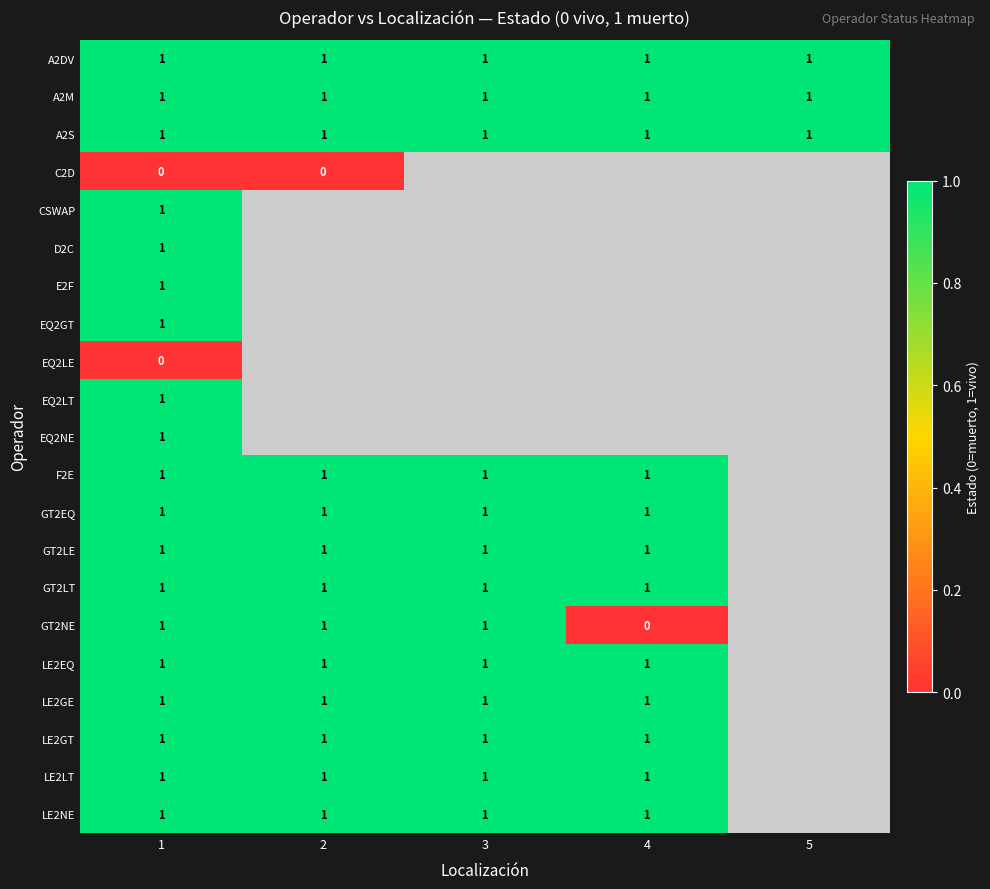

The value of GT2LT at 1 is 1. True or false?

True